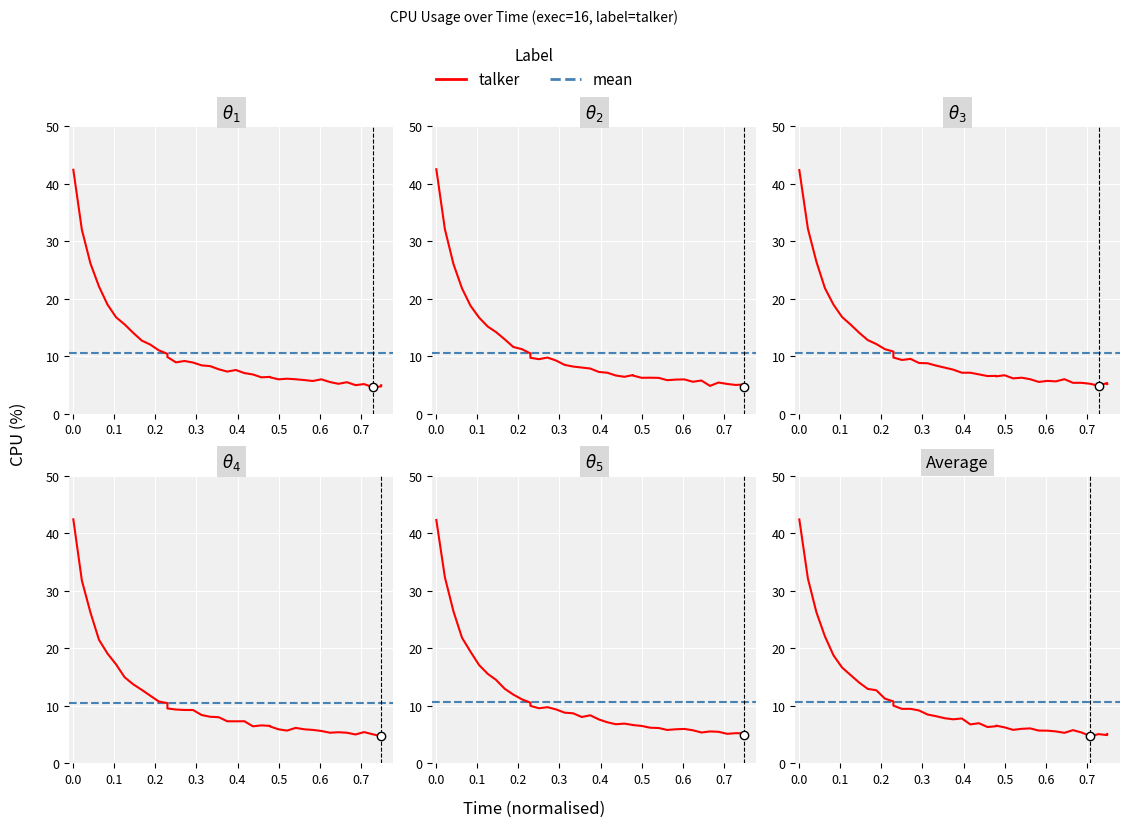

What is the minimum value shown in the chart?

4.9